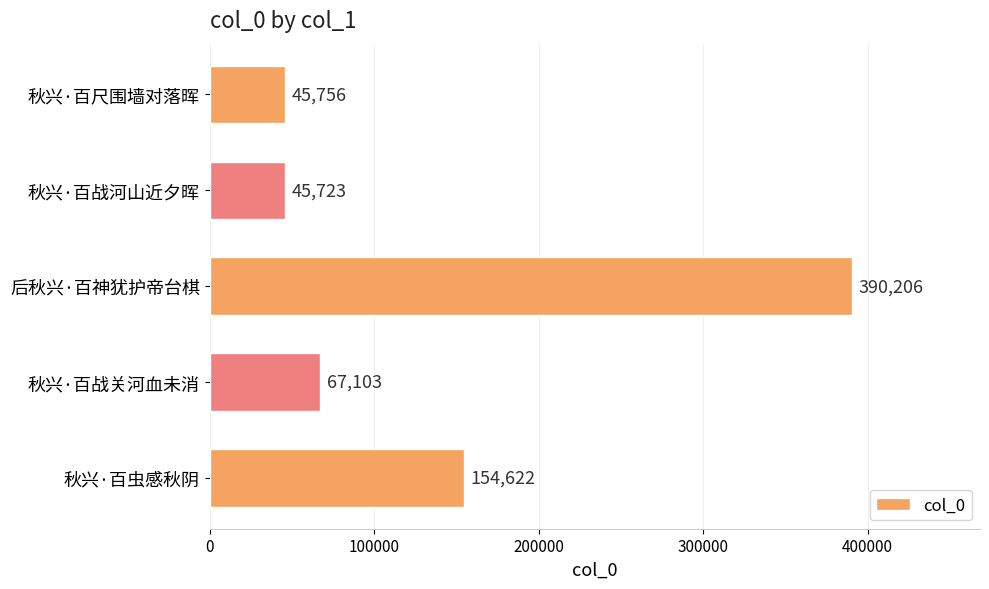

How many bars are there in total?

5